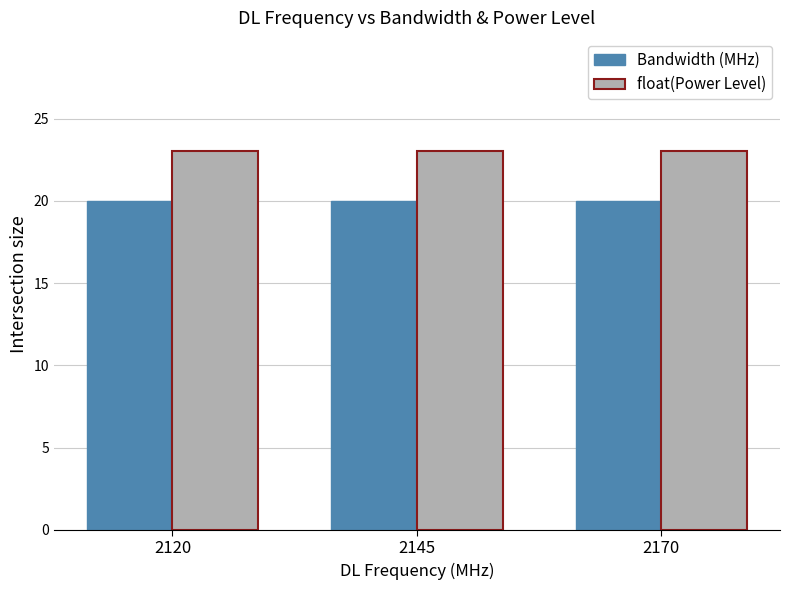

What is the highest value of the Bandwidth (MHz) series?

20